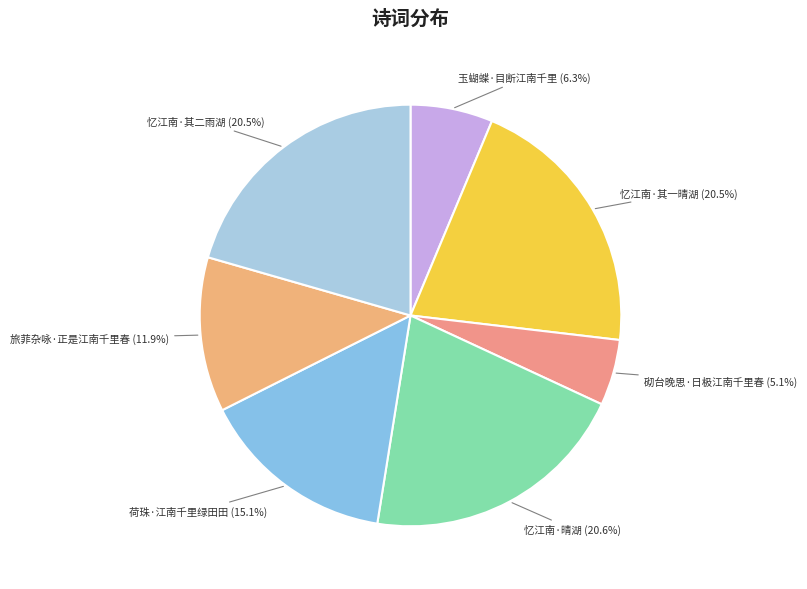

Is the sum of 忆江南·其一晴湖 and 忆江南·晴湖 greater than half?

No